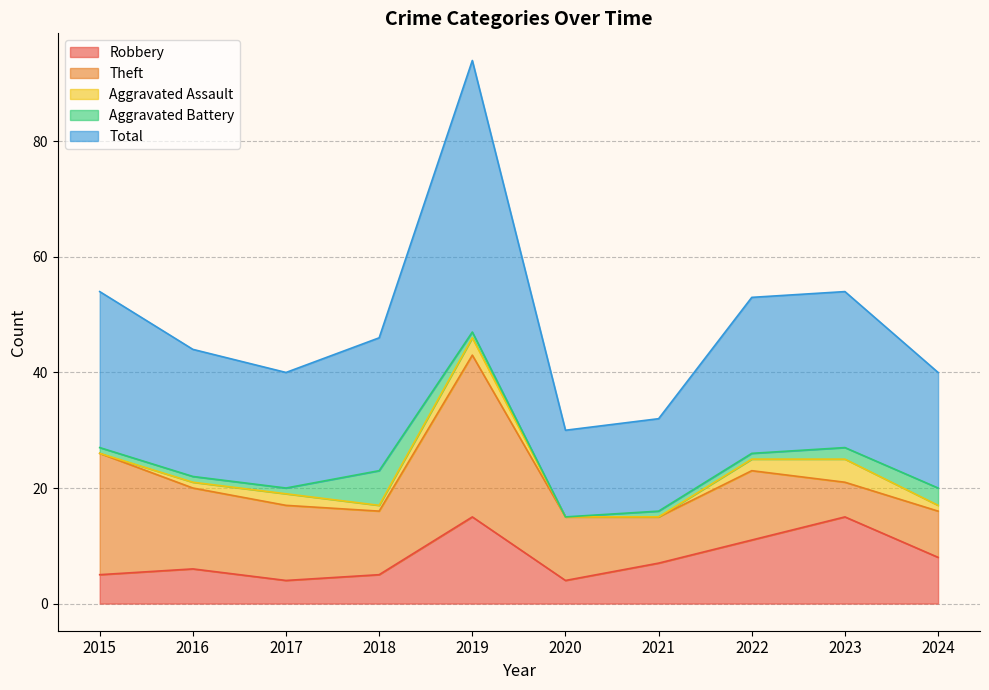

Which series has the widest spread of values?

Total